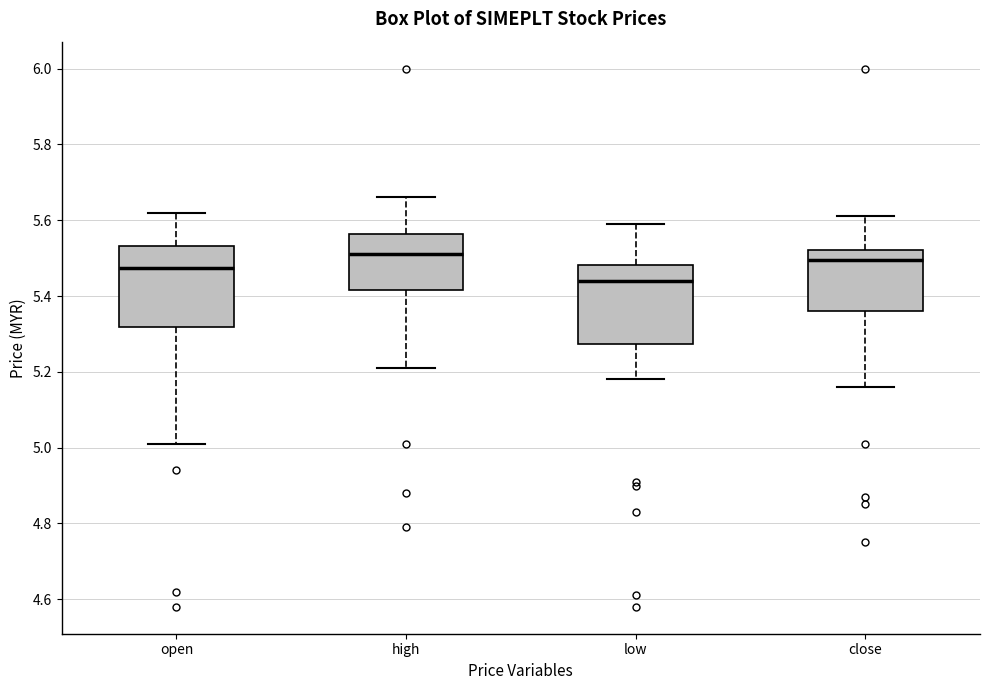

Reading left to right, transcribe this box plot: for each box, give where its median line is, the range the box spans, and where its two whiskers end, as read against the y-axis. The values are not printed on the chart, so give them approximately, as read against the axis.

open: median 5.48, box 5.32 to 5.54, whiskers 5.02 to 5.62
high: median 5.52, box 5.42 to 5.56, whiskers 5.22 to 5.66
low: median 5.44, box 5.28 to 5.48, whiskers 5.18 to 5.60
close: median 5.50, box 5.36 to 5.52, whiskers 5.16 to 5.62